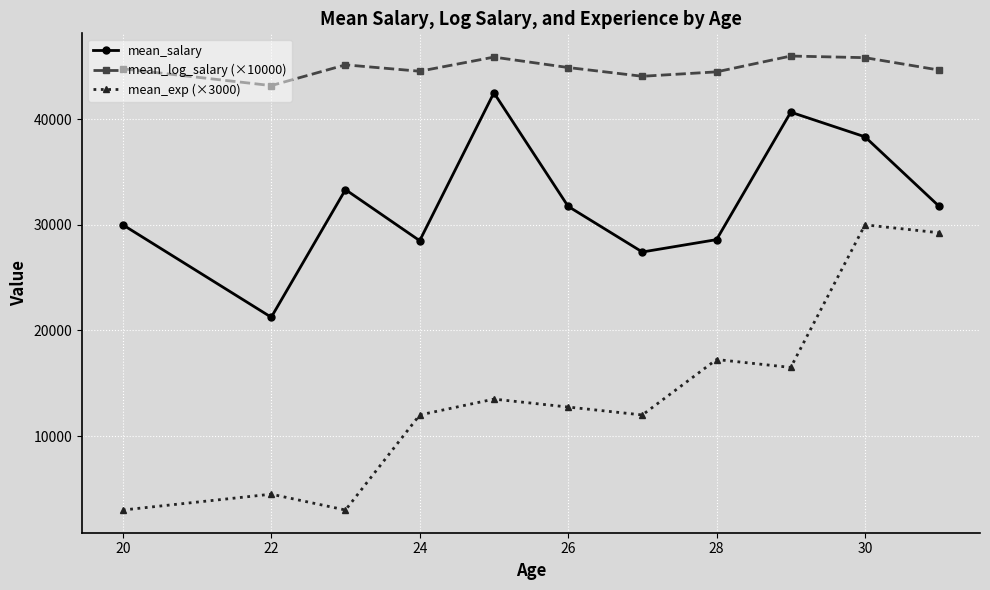

True or false: mean_salary and mean_exp (×3000) cross at least once.

False